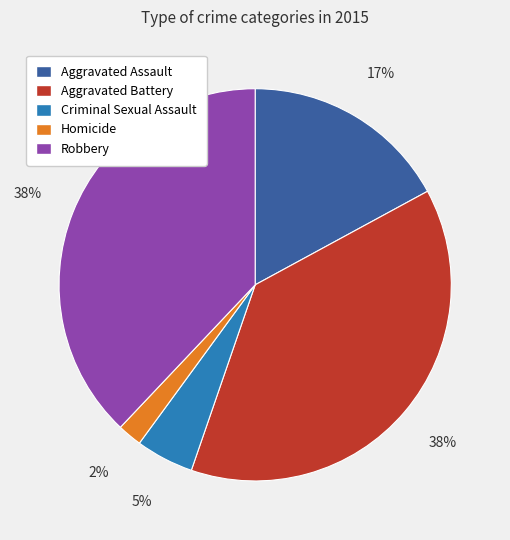

True or false: Criminal Sexual Assault accounts for 18% of the total.

False